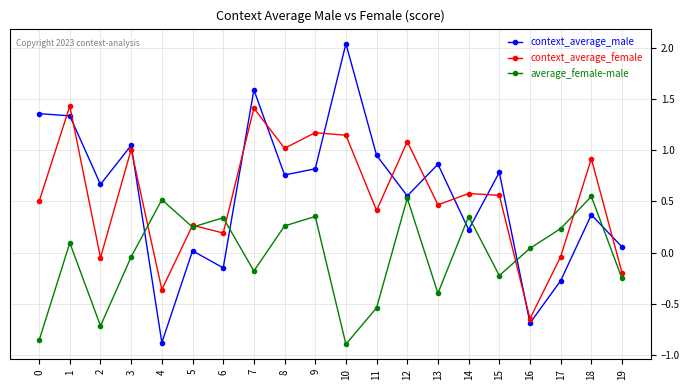

Which series ends up on top after the final intersection of context_average_male and context_average_female?

context_average_male